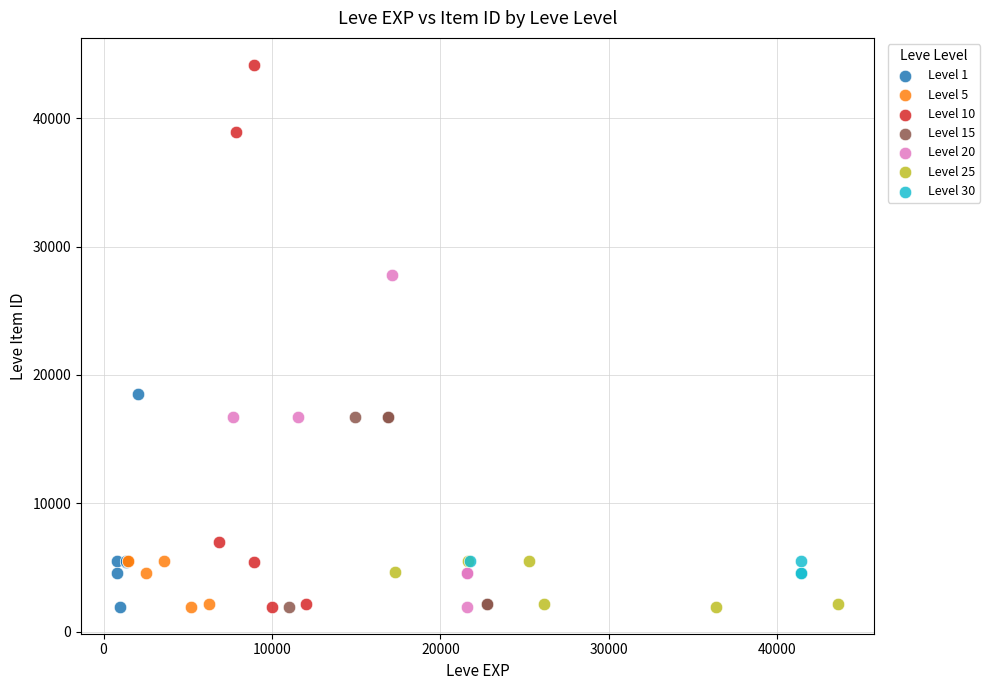

Which series has the largest Y range (max minus min)?

Level 10